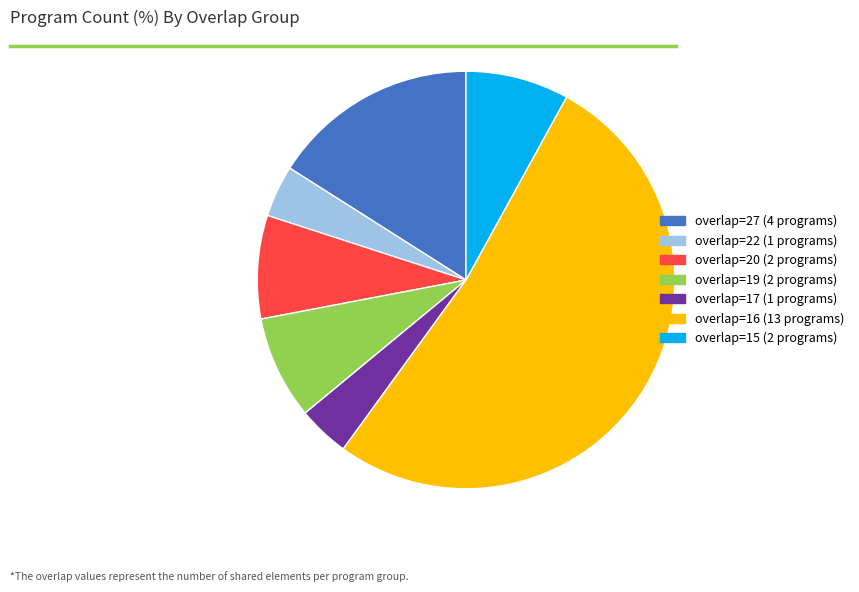

What is the largest slice in the pie chart?

overlap=16